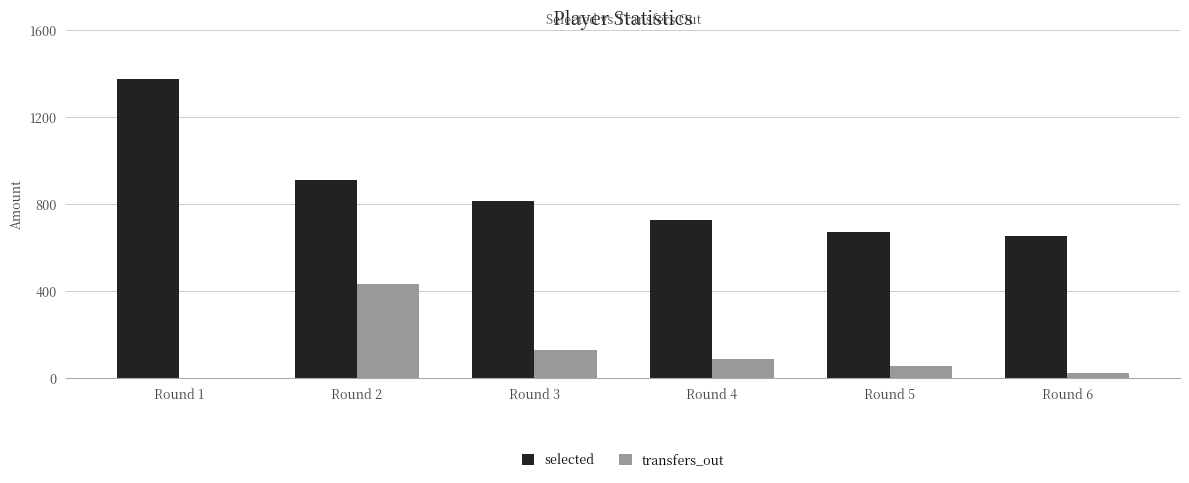

Is the value of selected at Round 6 greater than the value of transfers_out at Round 5?

Yes